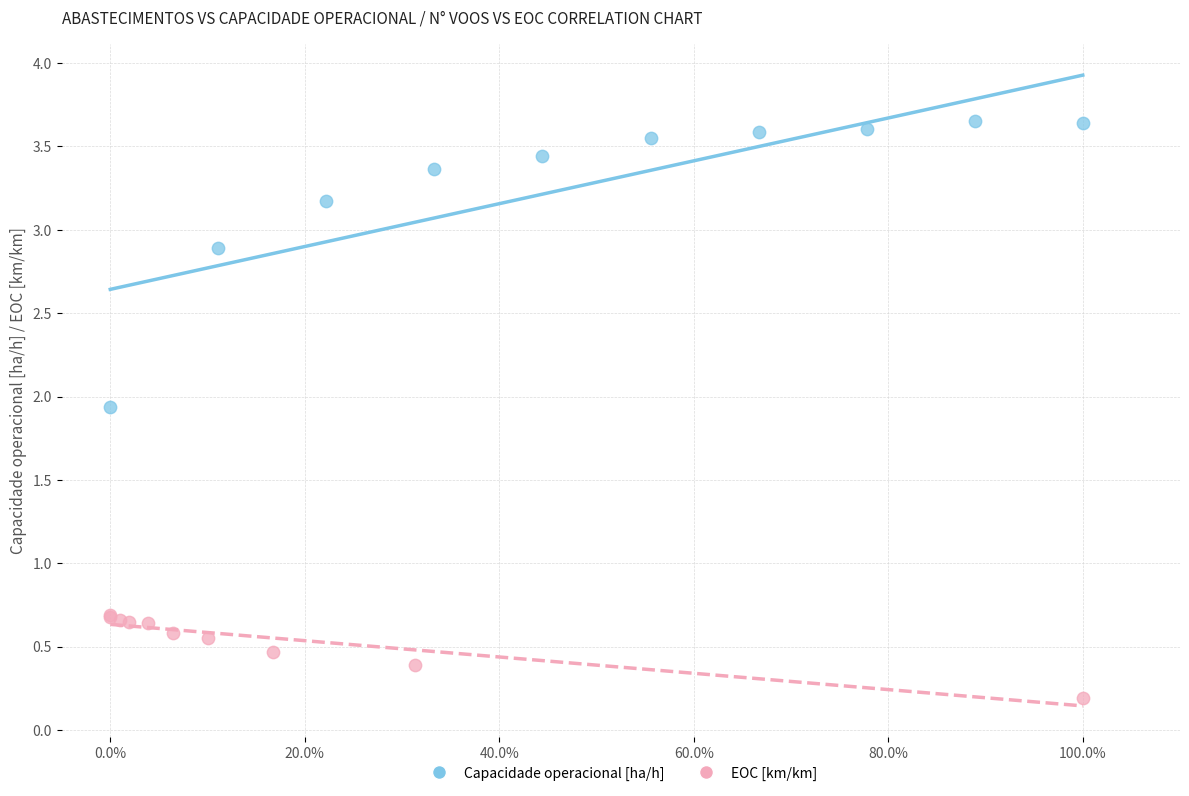

Which series reaches the minimum Y coordinate?

EOC [km/km]